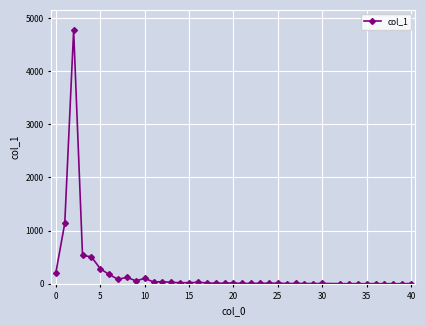

What is the average value?

207